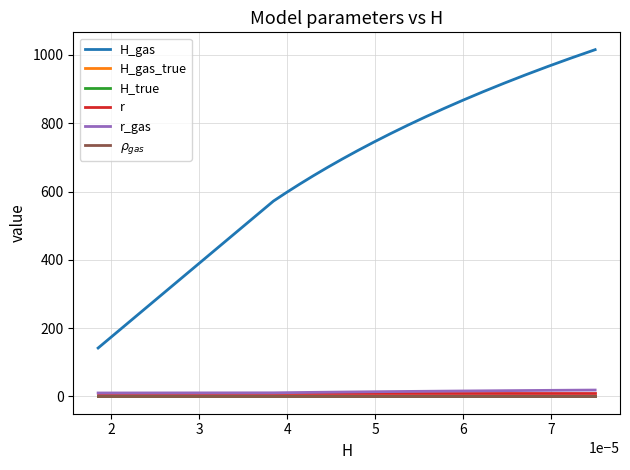

Which series has the largest total across all categories?

H_gas